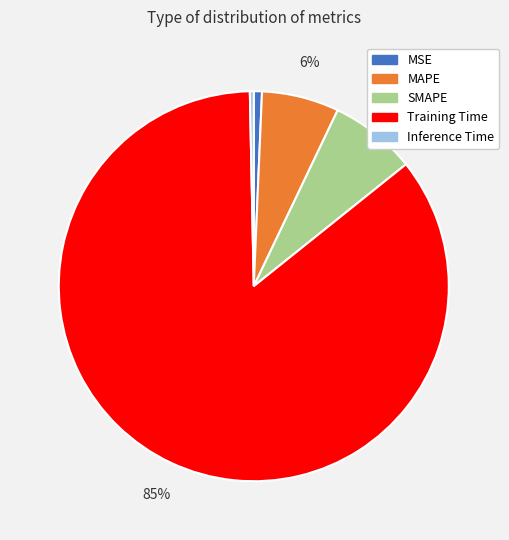

How many segments does this pie chart have?

5